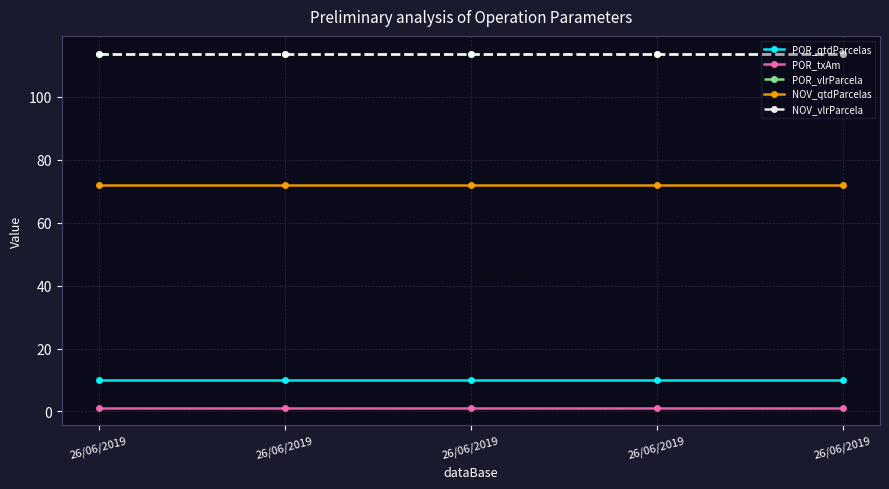

True or false: POR_txAm has more than 0 points higher than both neighbors.

False